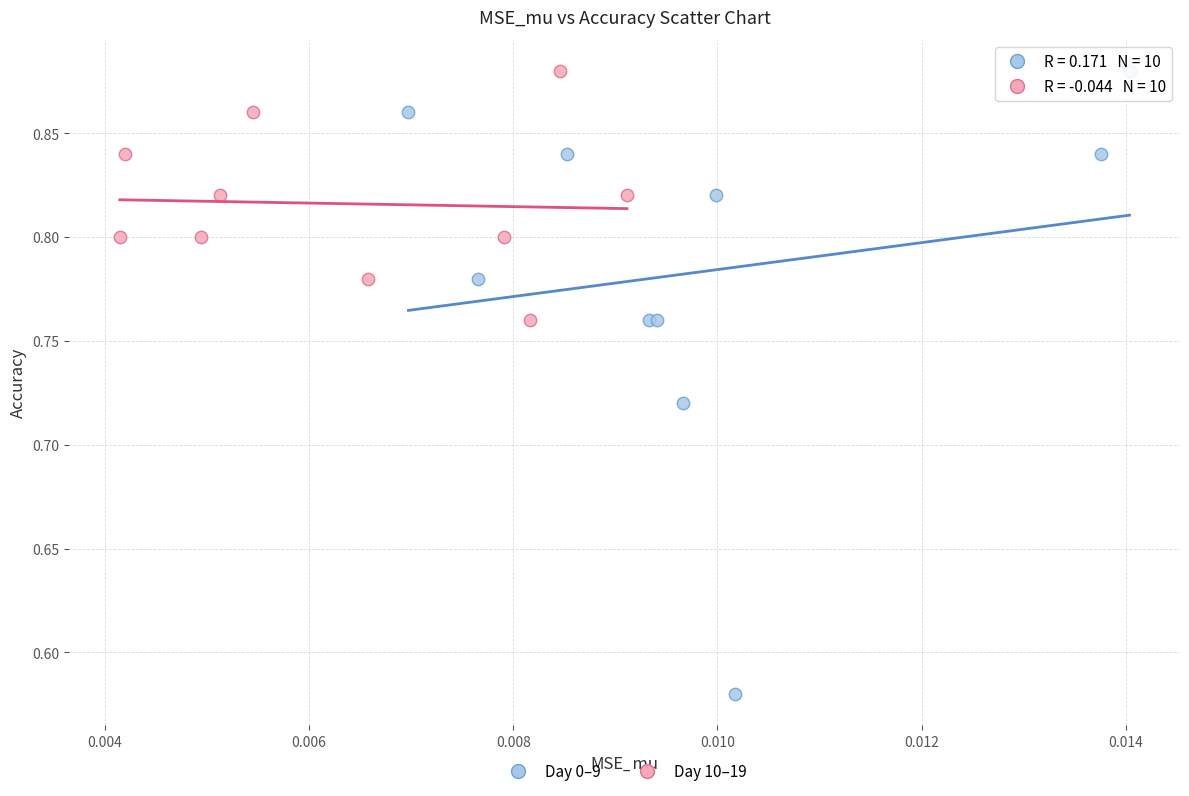

Which series has the largest Y range (max minus min)?

Day 0–9